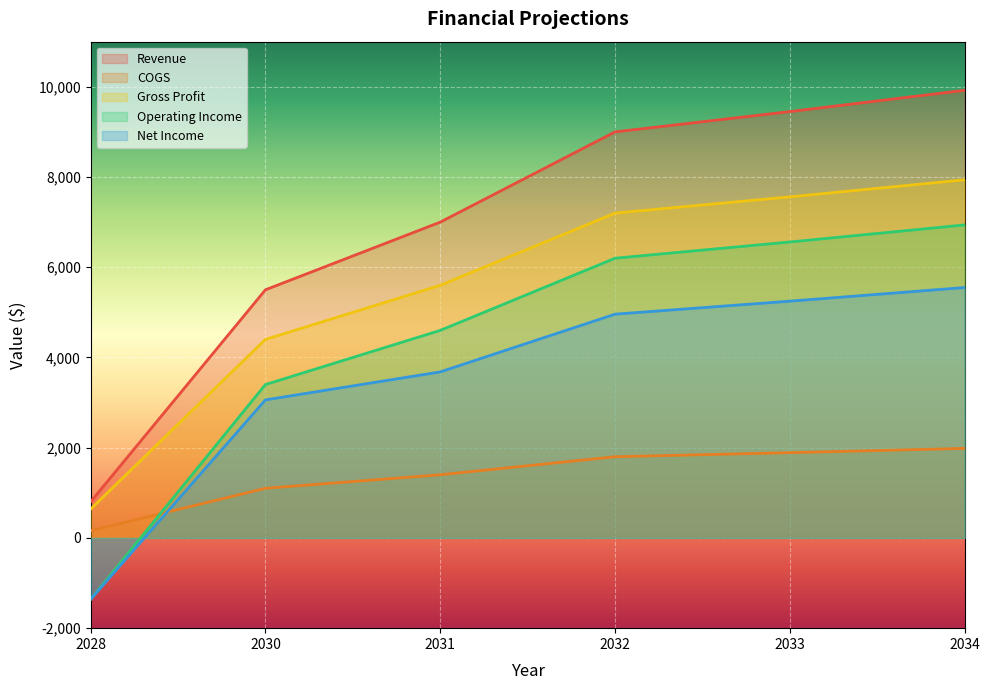

True or false: Net Income has more than 2 points higher than both neighbors.

False